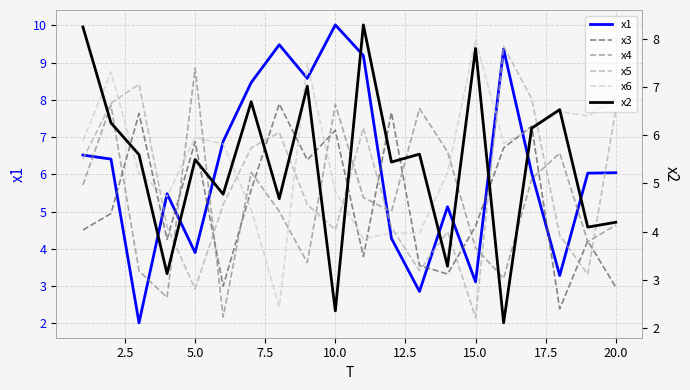

How many values in the x2 series exceed 5?

12